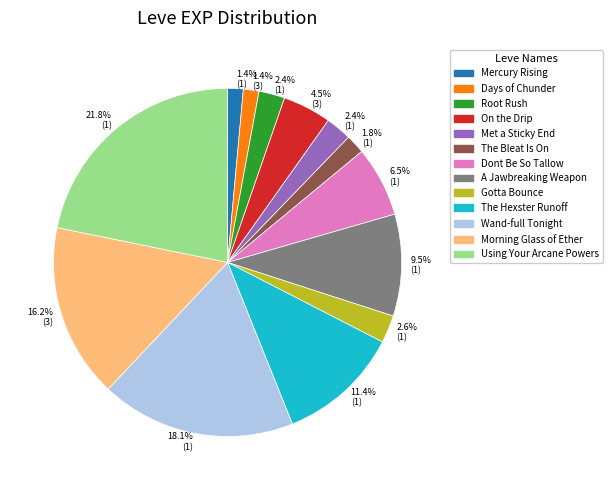

Does any single category account for the majority?

No